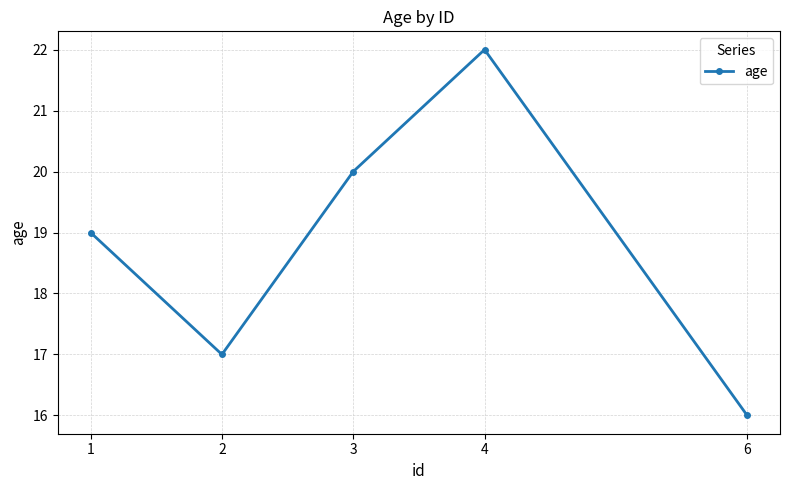

How many points are higher than both their immediate neighbors (excluding endpoints)?

1